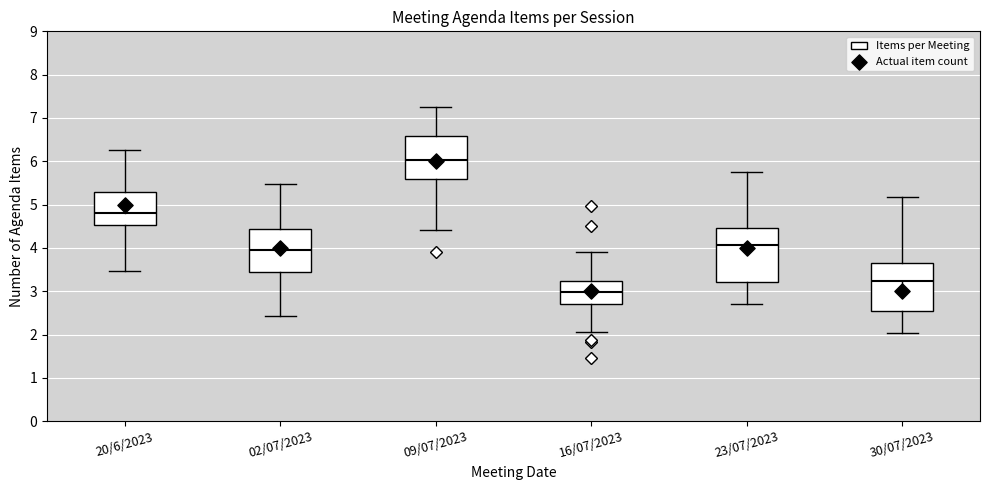

Where is the upper edge of the box for 23/07/2023 on the y-axis? The values are not printed on the chart, so give them approximately, as read against the axis.

4.5